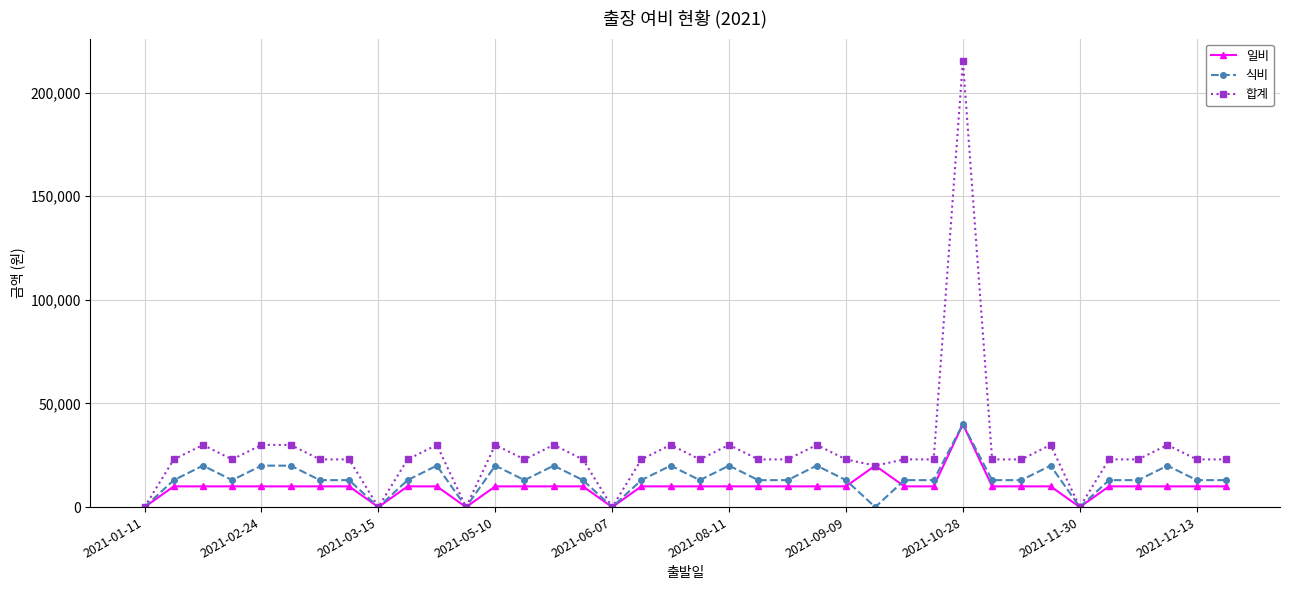

Which series has the largest range (max minus min)?

합계